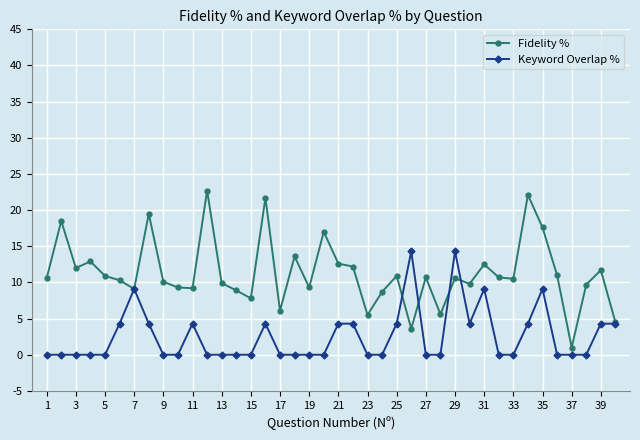

What is the difference between the second highest and second lowest values in the Keyword Overlap % series?

14.3